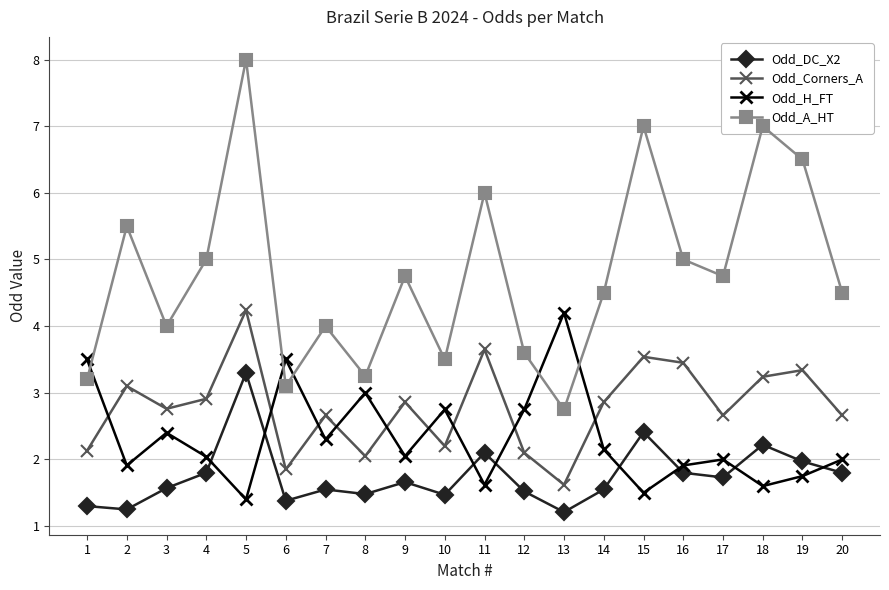

Where is the first local maximum for Odd_Corners_A?

2